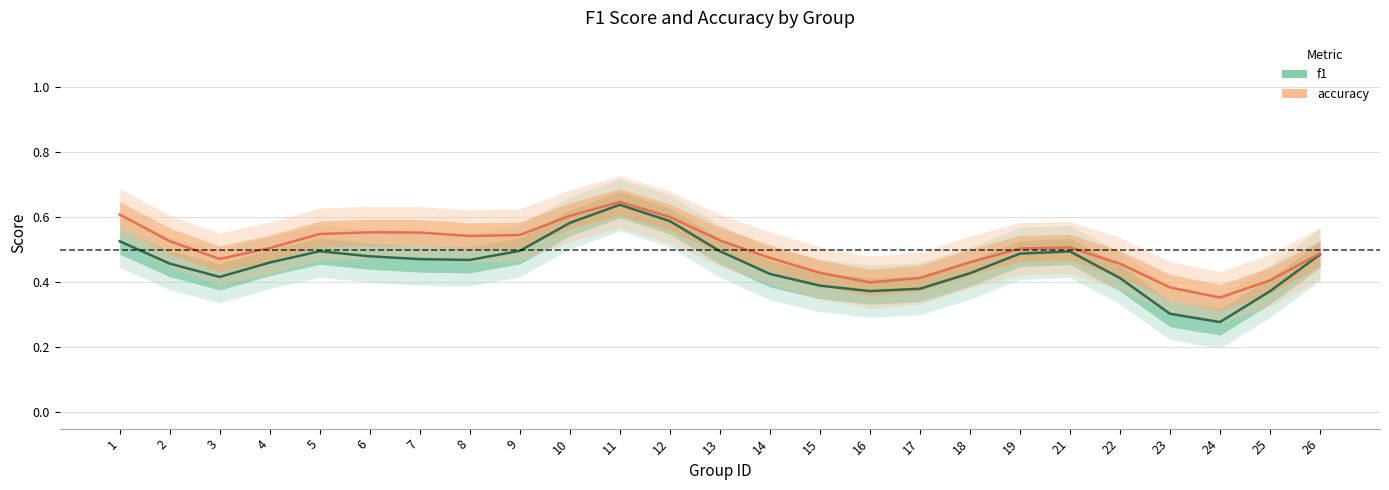

True or false: f1 and accuracy cross at least once.

False